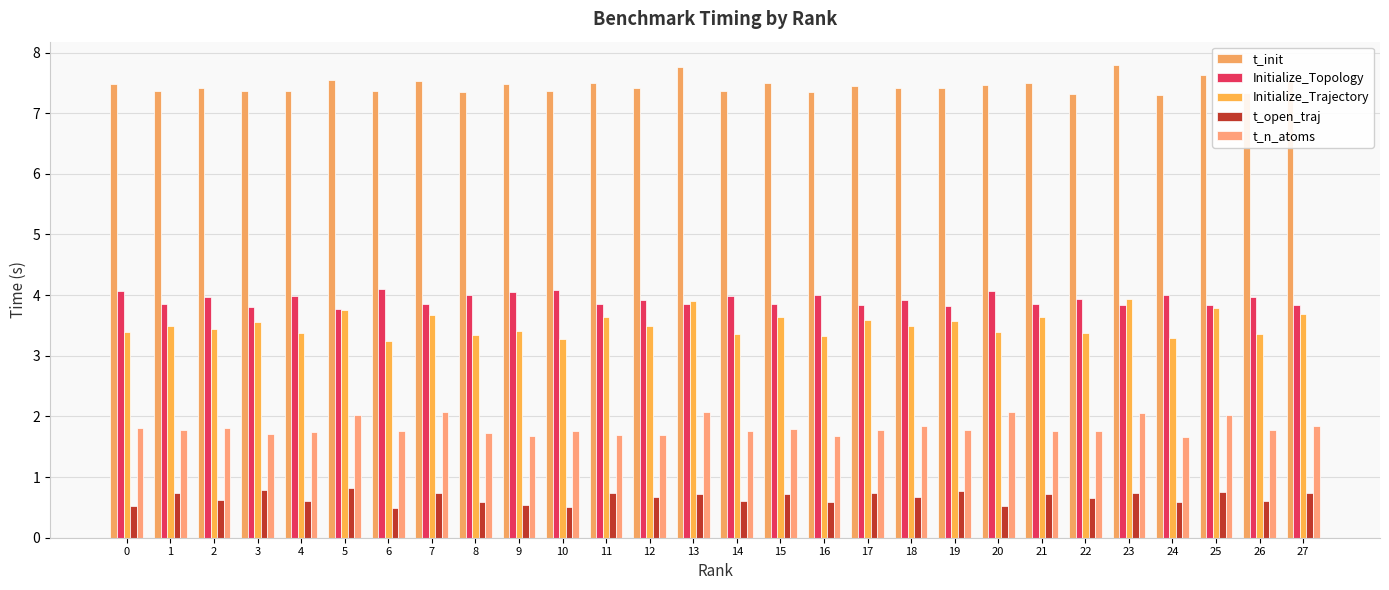

What is the difference between the highest and lowest values at 9?

6.9